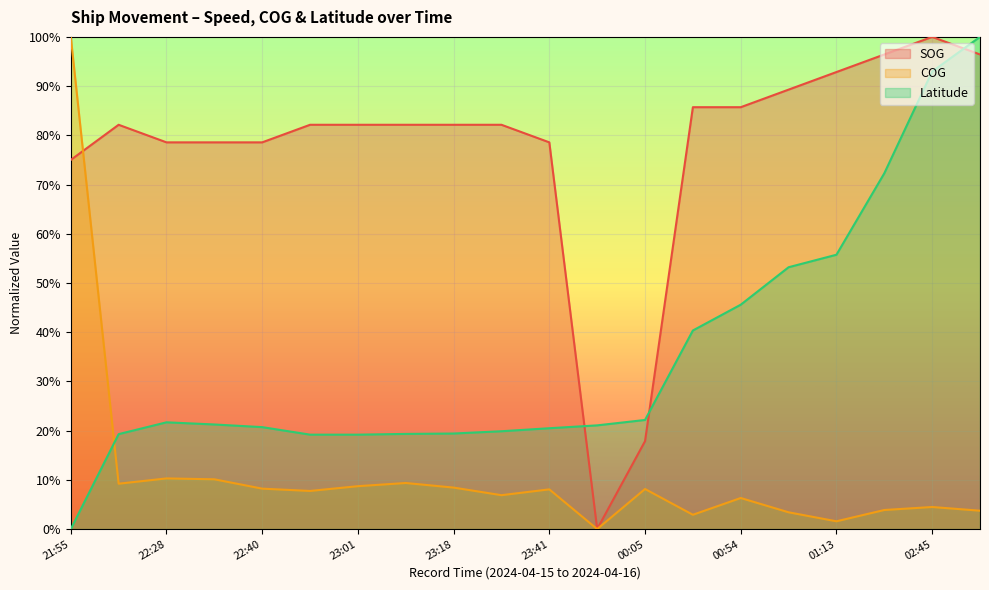

What position from the left is 00:54?

15